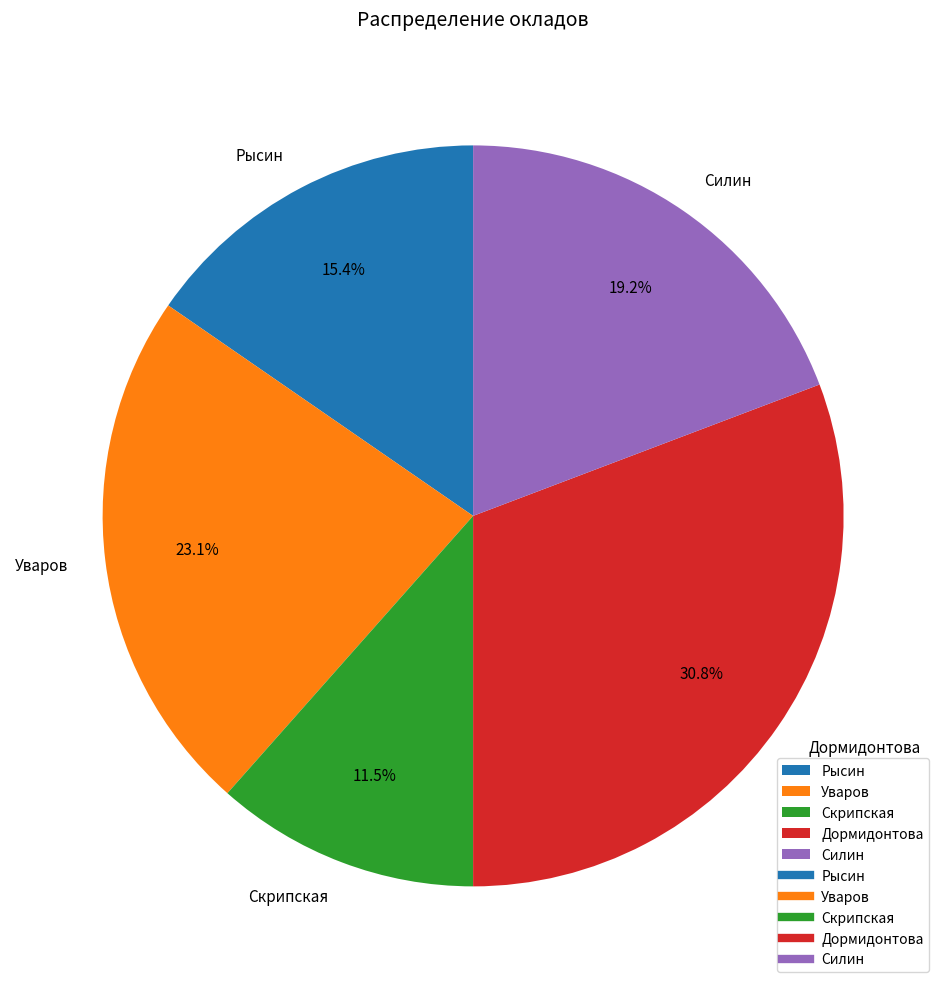

To the nearest percent, what is the difference between the Уваров and Рысин slice percentages?

8%